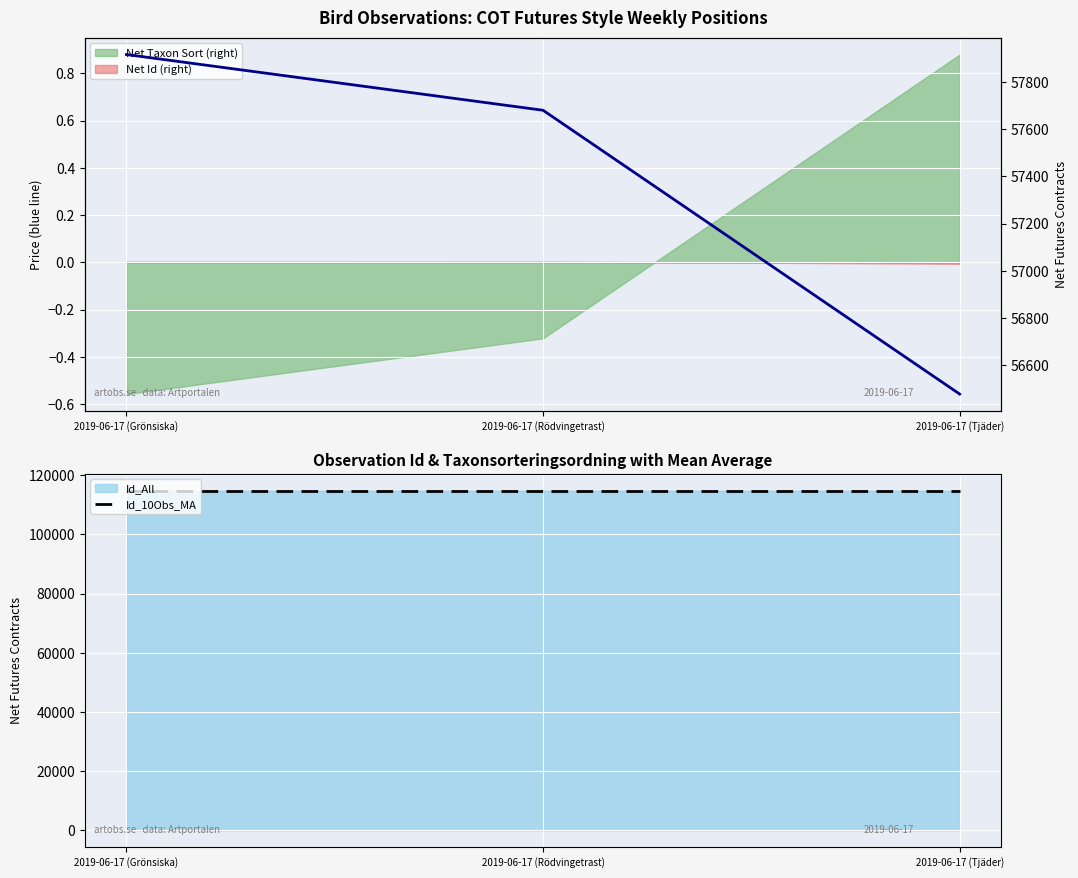

Is it true that TaxonId (blue line) equals 85351.0 at 2019-06-17 (Tjäder)?

False